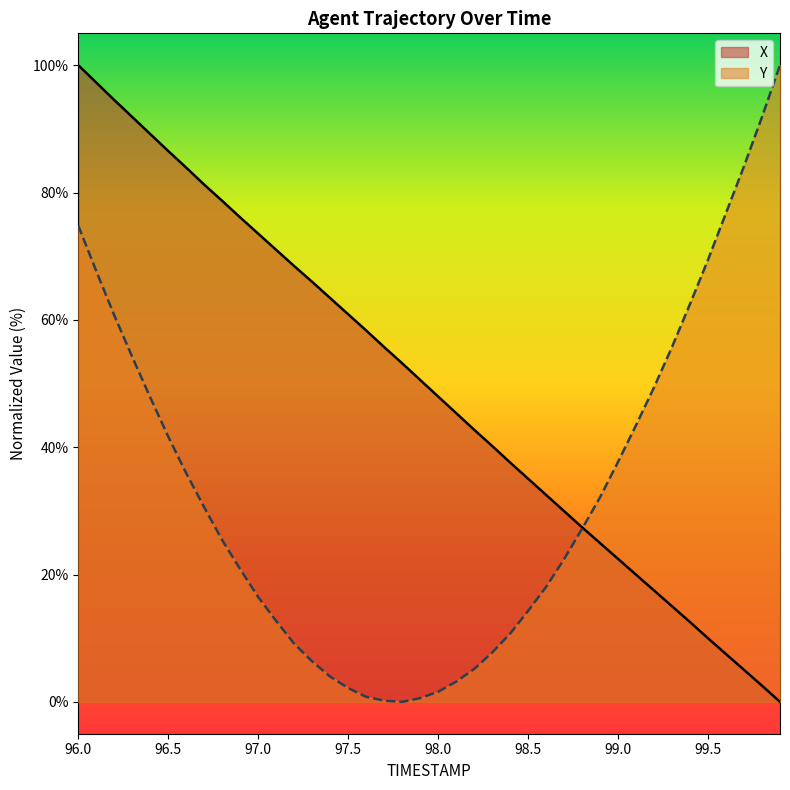

At which category does the chart reach its minimum across all series?

99.9